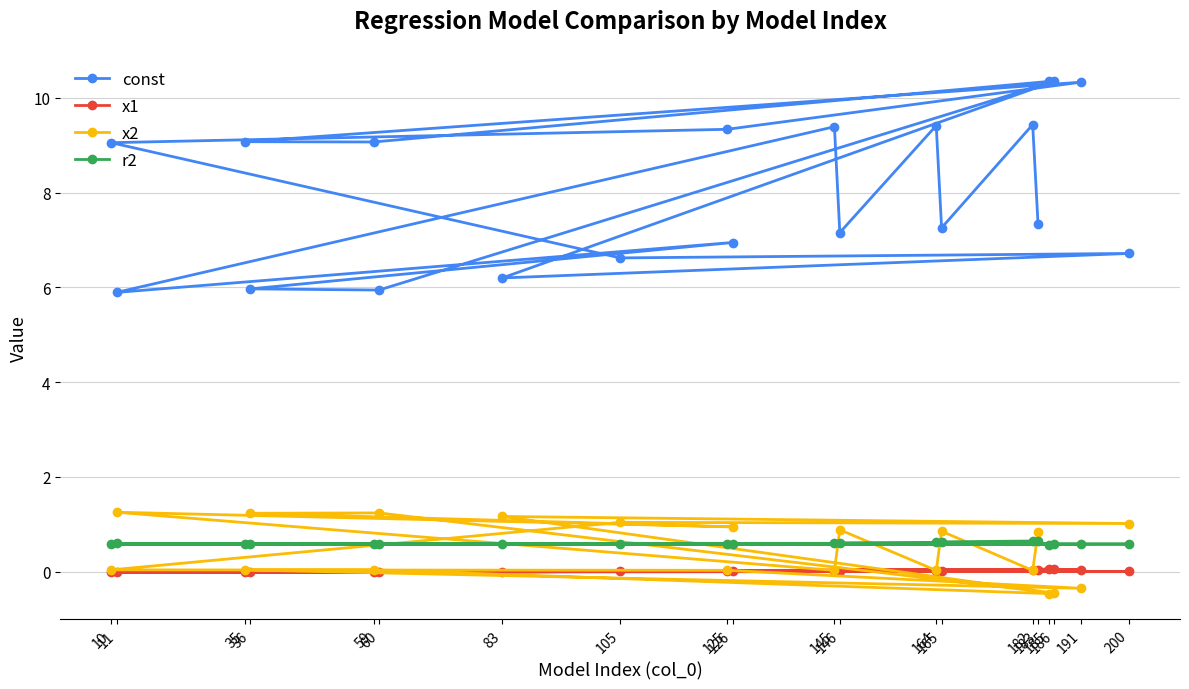

What is the total value across all series at 125?

10.0